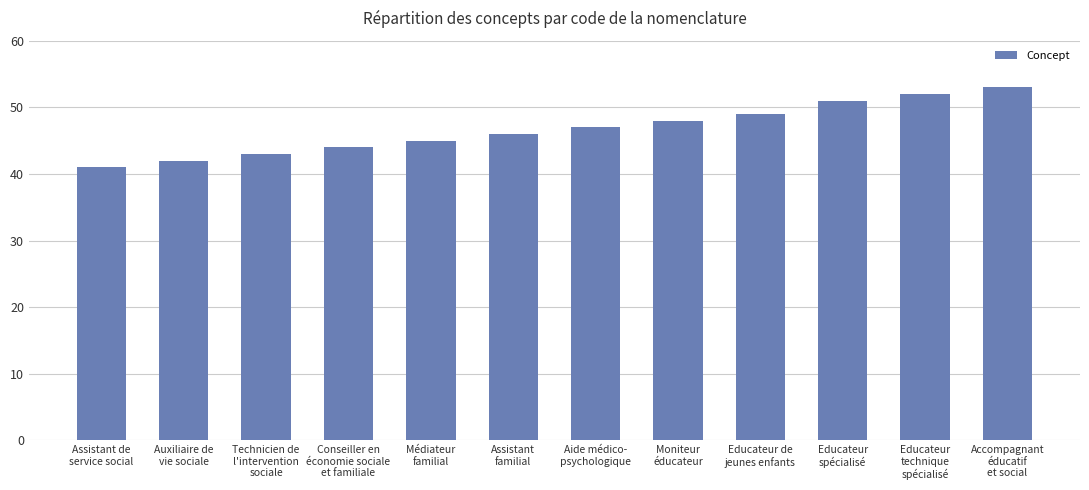

The value at Aide médico-
psychologique is 81. True or false?

False